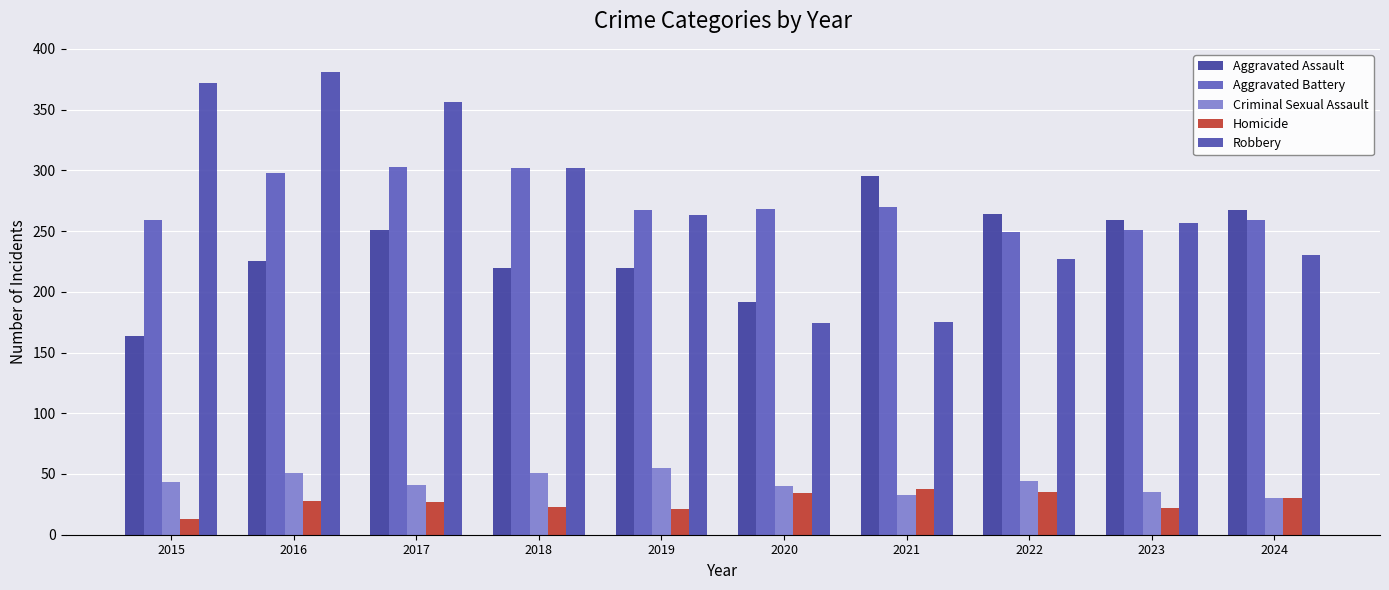

Which series has the largest range (max minus min)?

Robbery